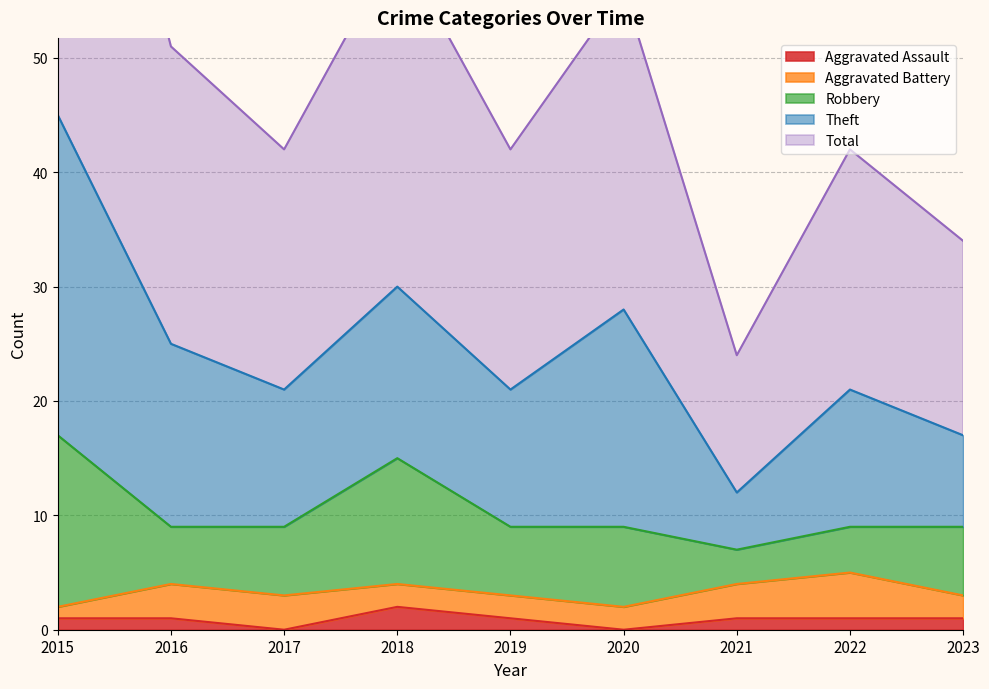

The Aggravated Assault series shows 1 at 2019. True or false?

True